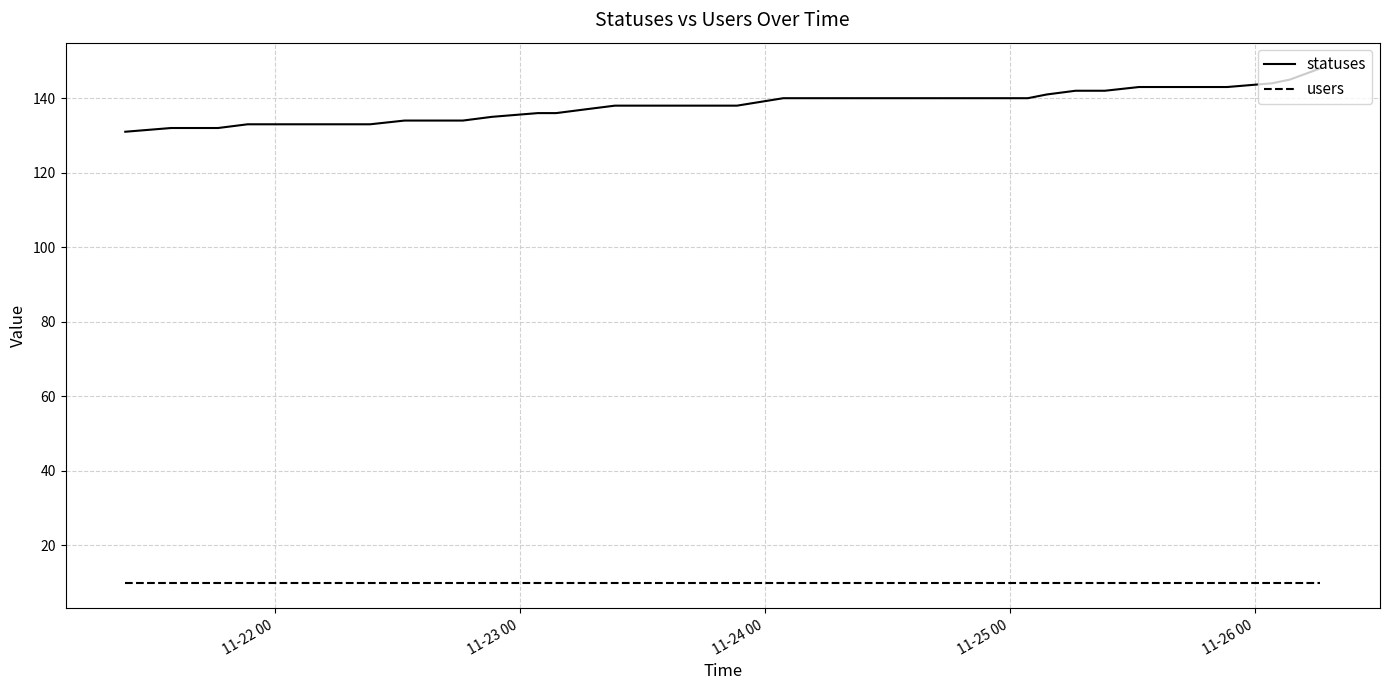

What is the smallest value displayed?

10